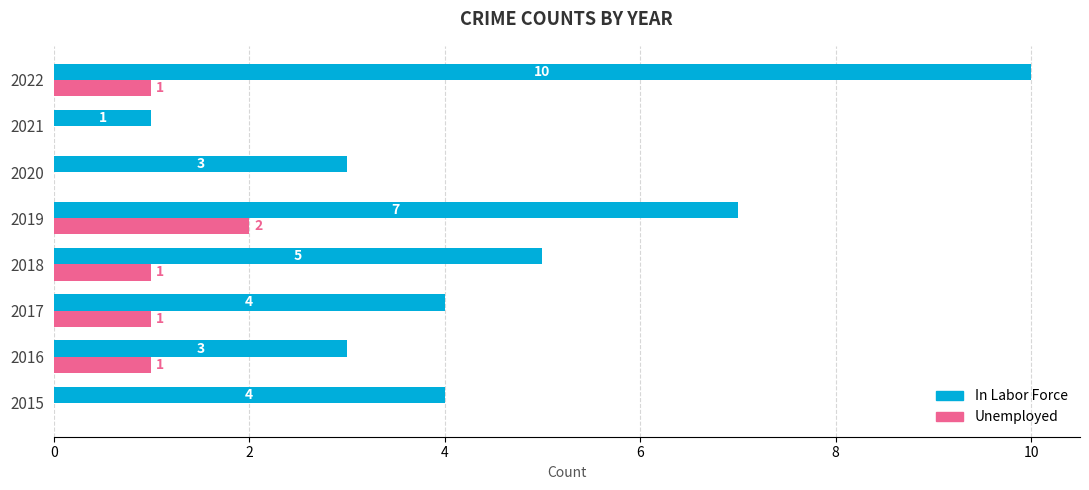

What is the average value of the Unemployed series?

1